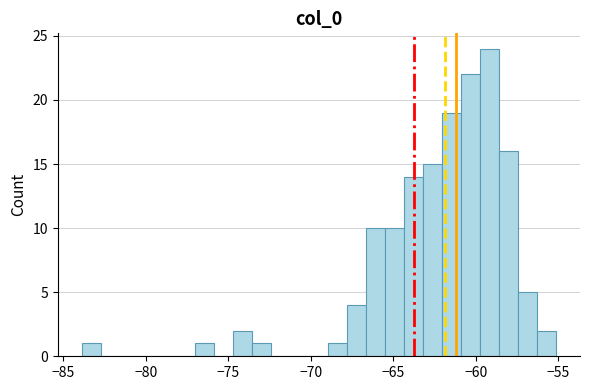

Read against the x-axis, roughly where is the centre of the tallest bar?

-59.0